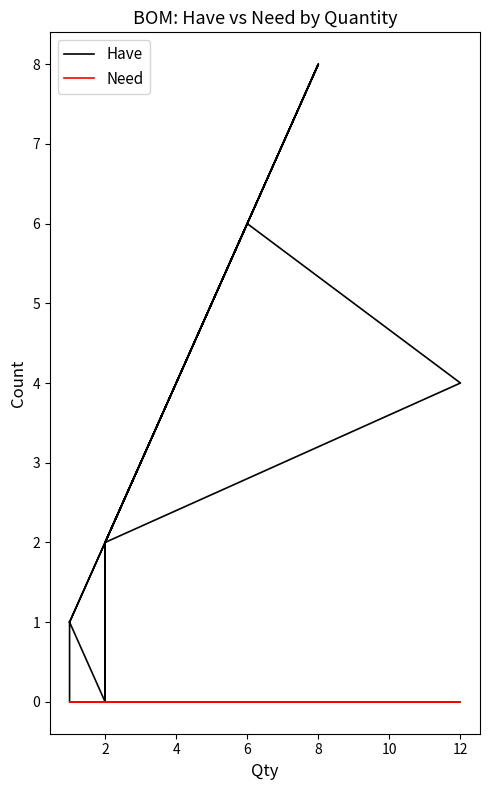

Rank the series by their average value, from lowest to highest.

Need, Have